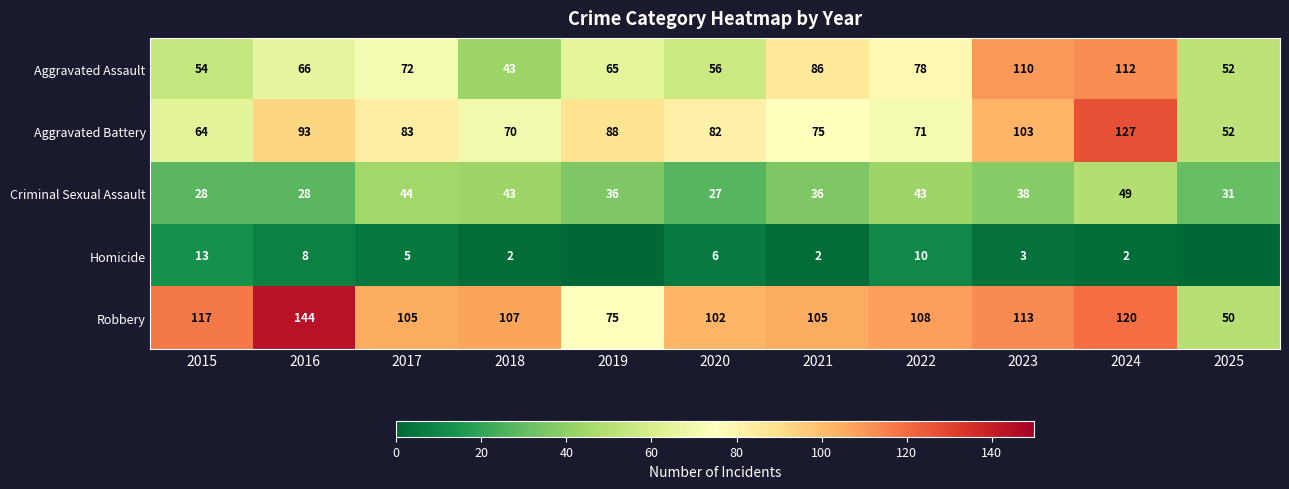

Where is Aggravated Assault nearest to the value 77?

2022